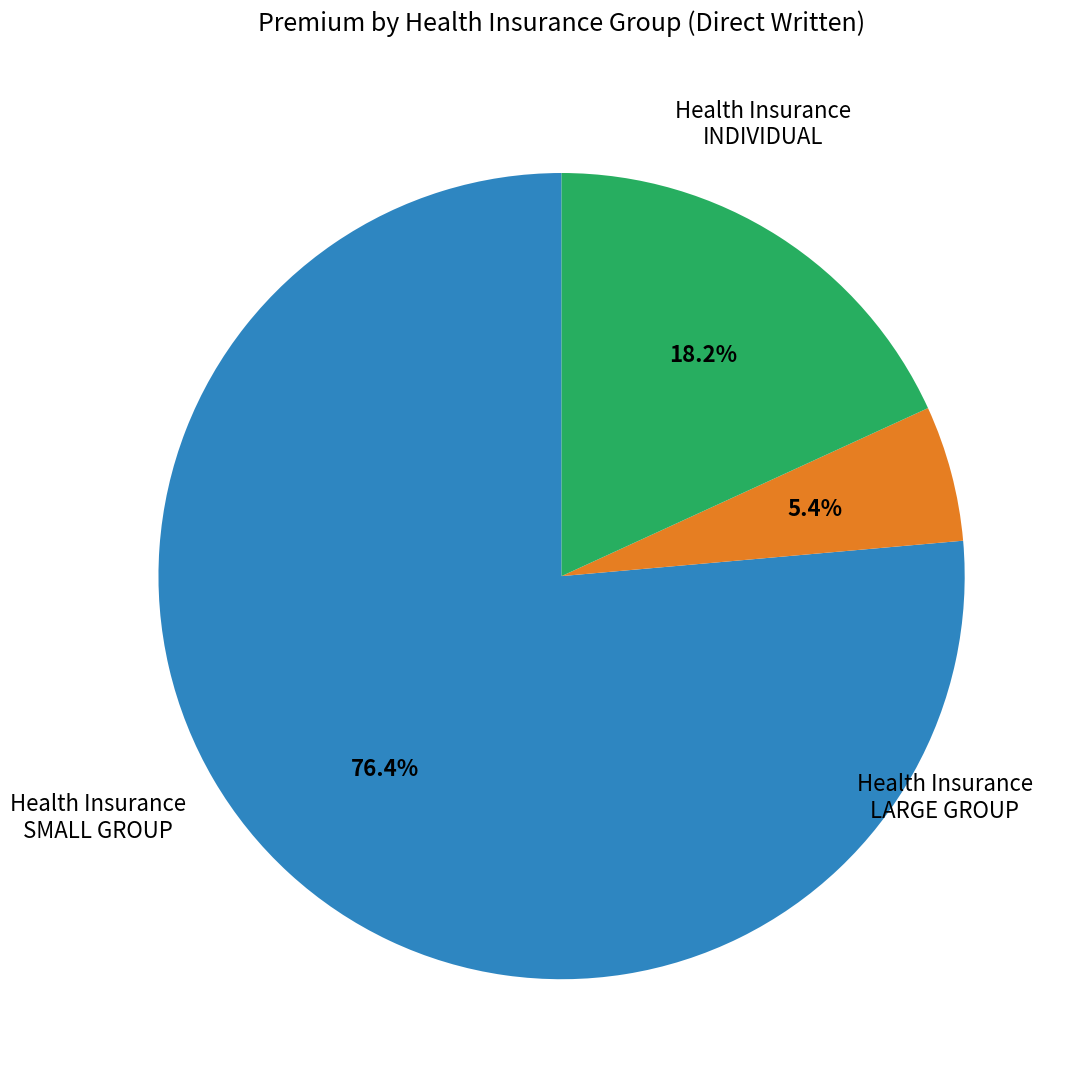

Does any single category account for the majority?

Yes